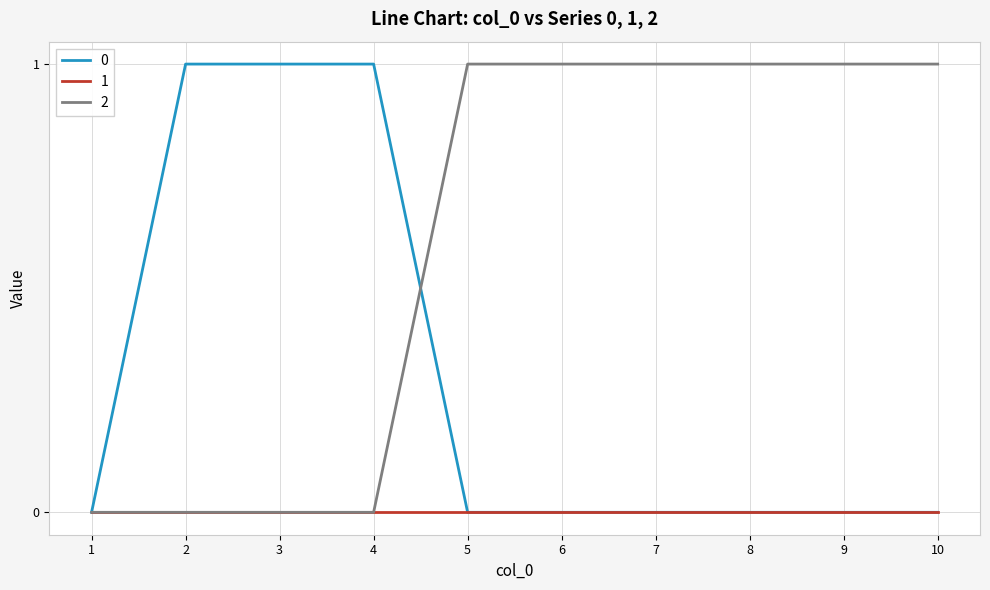

Is it true that 2 equals 1 at 7?

True